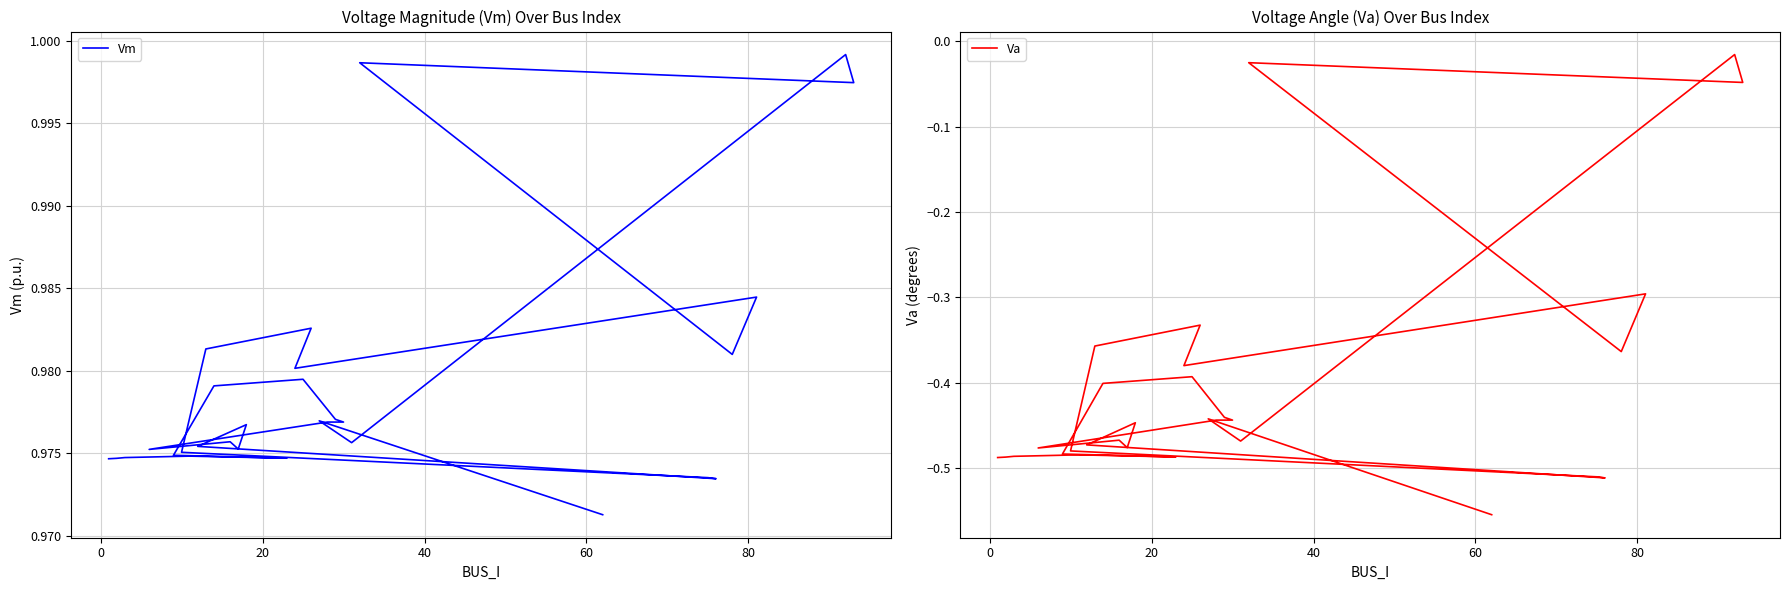

What is the difference between the maximum and second lowest values in the Va series?

0.5